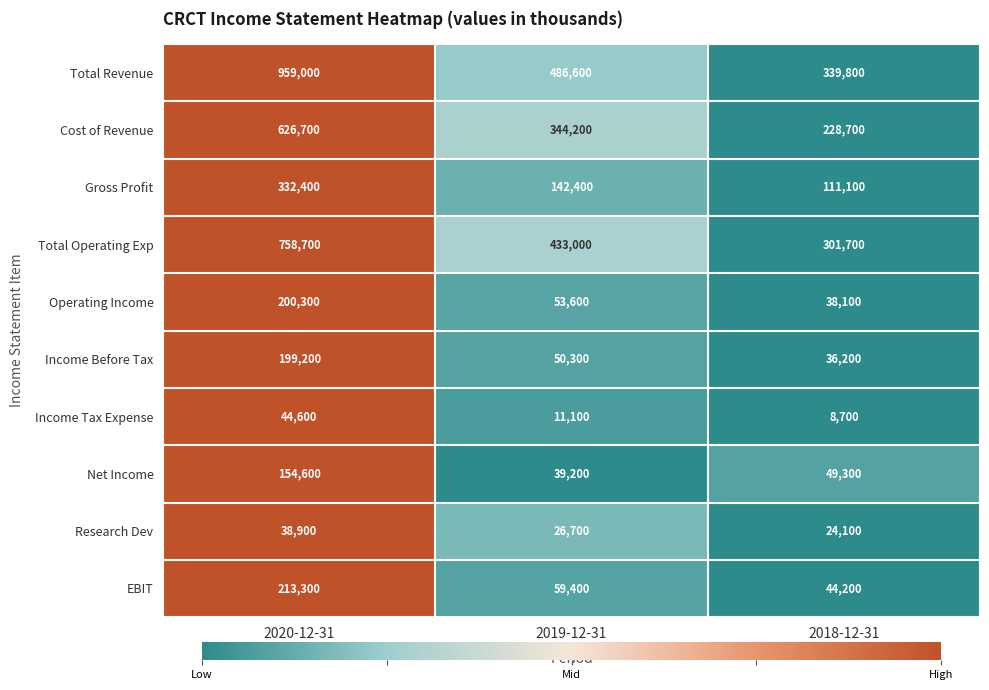

The value of Total Revenue at 2020-12-31 is 959000. True or false?

True